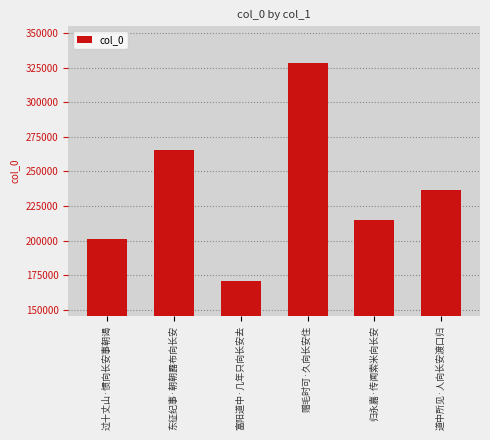

How many bars are there in total?

6